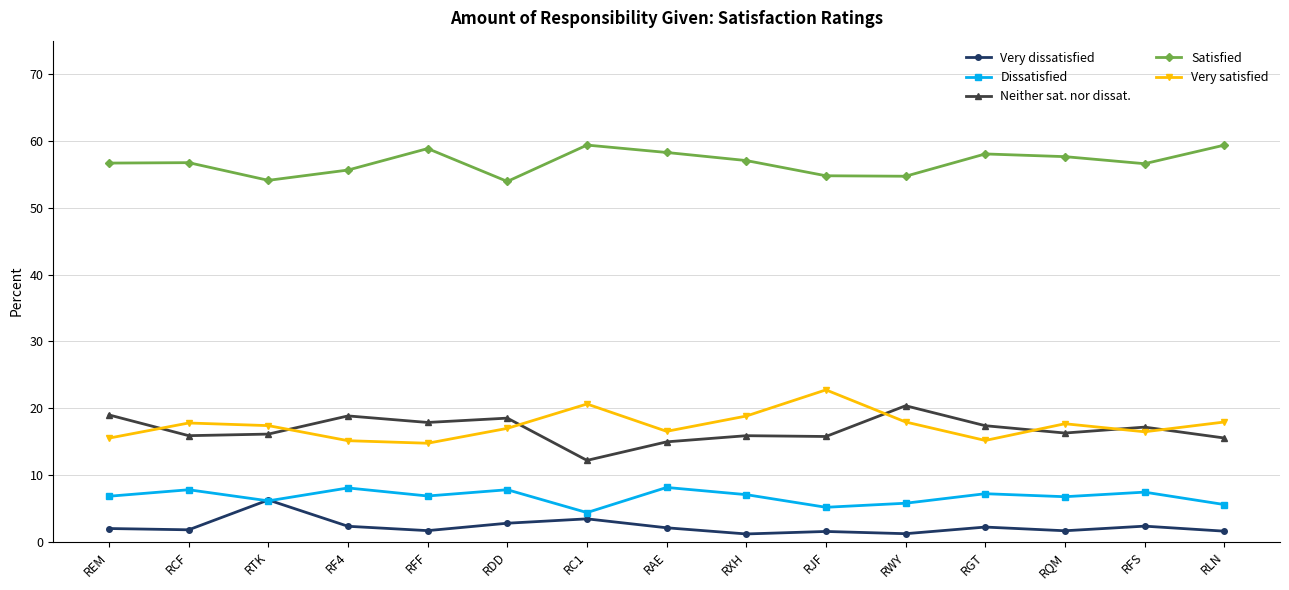

At RQM, list the series in order from smallest to largest.

Very dissatisfied, Dissatisfied, Neither sat. nor dissat., Very satisfied, Satisfied